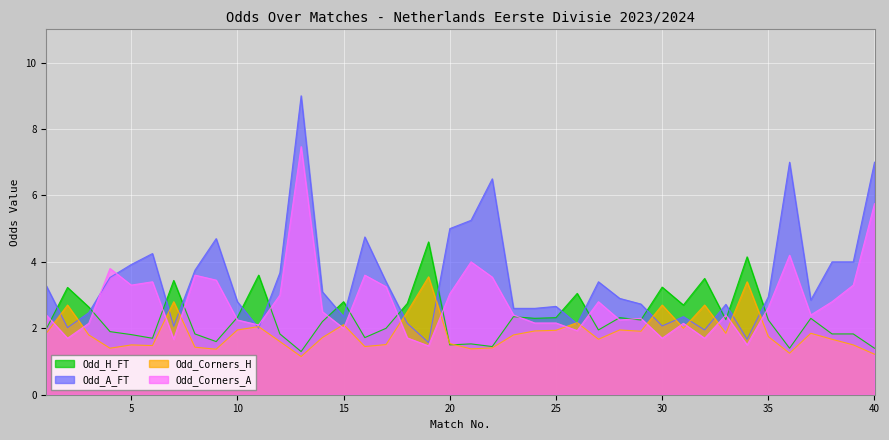

Reading left to right, transcribe all the data shown in this chart.

Odd_H_FT: 1=2.0	2=3.2	3=2.6	4=1.9	5=1.8	6=1.7	7=3.4	8=1.8	9=1.6	10=2.3	11=3.6	12=1.8	13=1.3	14=2.2	15=2.8	16=1.7	17=2.0	18=2.8	19=4.6	20=1.5	21=1.5	22=1.4	23=2.4	24=2.3	25=2.3	26=3.0	27=1.9	28=2.3	29=2.2	30=3.2	31=2.7	32=3.5	33=2.3	34=4.2	35=2.2	36=1.4	37=2.3	38=1.8	39=1.8	40=1.4
Odd_A_FT: 1=3.3	2=2.0	3=2.5	4=3.5	5=3.9	6=4.2	7=2.1	8=3.8	9=4.7	10=2.8	11=2.0	12=3.7	13=9.0	14=3.1	15=2.4	16=4.8	17=3.4	18=2.1	19=1.6	20=5.0	21=5.2	22=6.5	23=2.6	24=2.6	25=2.7	26=2.1	27=3.4	28=2.9	29=2.7	30=2.1	31=2.4	32=1.9	33=2.7	34=1.7	35=3.0	36=7.0	37=2.9	38=4.0	39=4.0	40=7.0
Odd_Corners_H: 1=1.9	2=2.7	3=1.8	4=1.4	5=1.5	6=1.5	7=2.8	8=1.4	9=1.4	10=1.9	11=2.0	12=1.6	13=1.1	14=1.7	15=2.1	16=1.4	17=1.5	18=2.5	19=3.5	20=1.5	21=1.4	22=1.4	23=1.8	24=1.9	25=1.9	26=2.2	27=1.7	28=1.9	29=1.9	30=2.7	31=2.0	32=2.7	33=1.9	34=3.4	35=1.8	36=1.2	37=1.9	38=1.7	39=1.5	40=1.2
Odd_Corners_A: 1=2.4	2=1.7	3=2.1	4=3.8	5=3.3	6=3.4	7=1.7	8=3.6	9=3.5	10=2.2	11=2.1	12=3.0	13=7.5	14=2.5	15=2.0	16=3.6	17=3.2	18=1.7	19=1.5	20=3.0	21=4.0	22=3.5	23=2.4	24=2.2	25=2.2	26=1.9	27=2.8	28=2.2	29=2.3	30=1.7	31=2.1	32=1.7	33=2.4	34=1.5	35=2.6	36=4.2	37=2.4	38=2.8	39=3.3	40=5.8